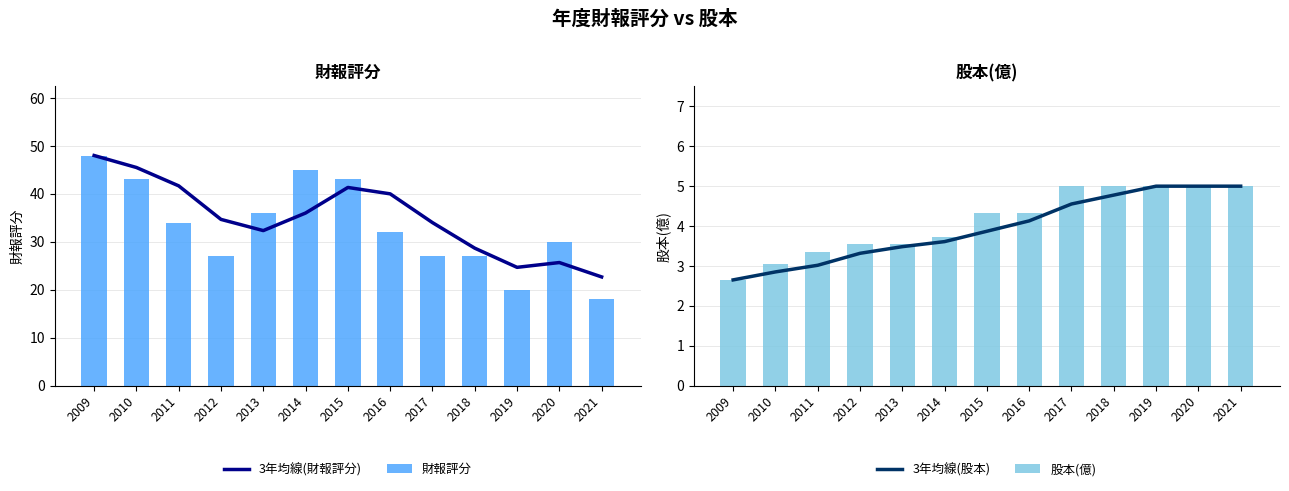

At 2011, list the series in order from largest to smallest.

3年均線(財報評分), 財報評分, 股本(億), 3年均線(股本)